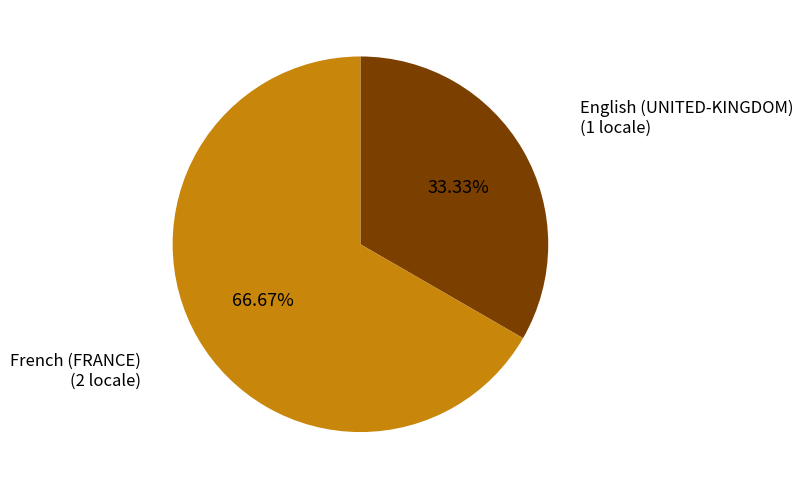

Does any single category account for the majority?

Yes